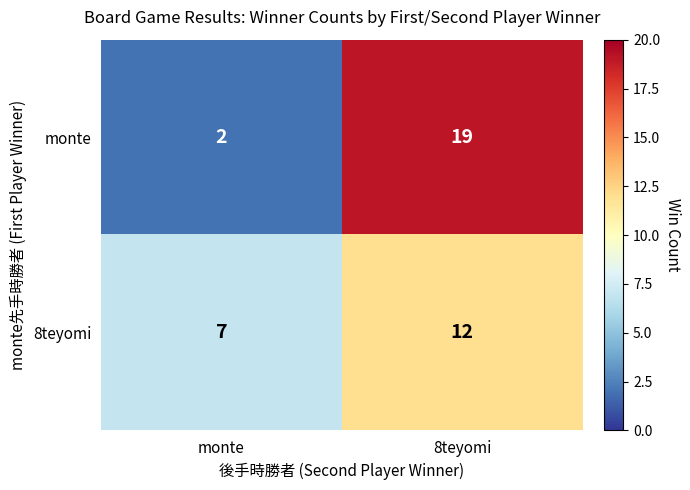

What is the total value across all series at 8teyomi?

31